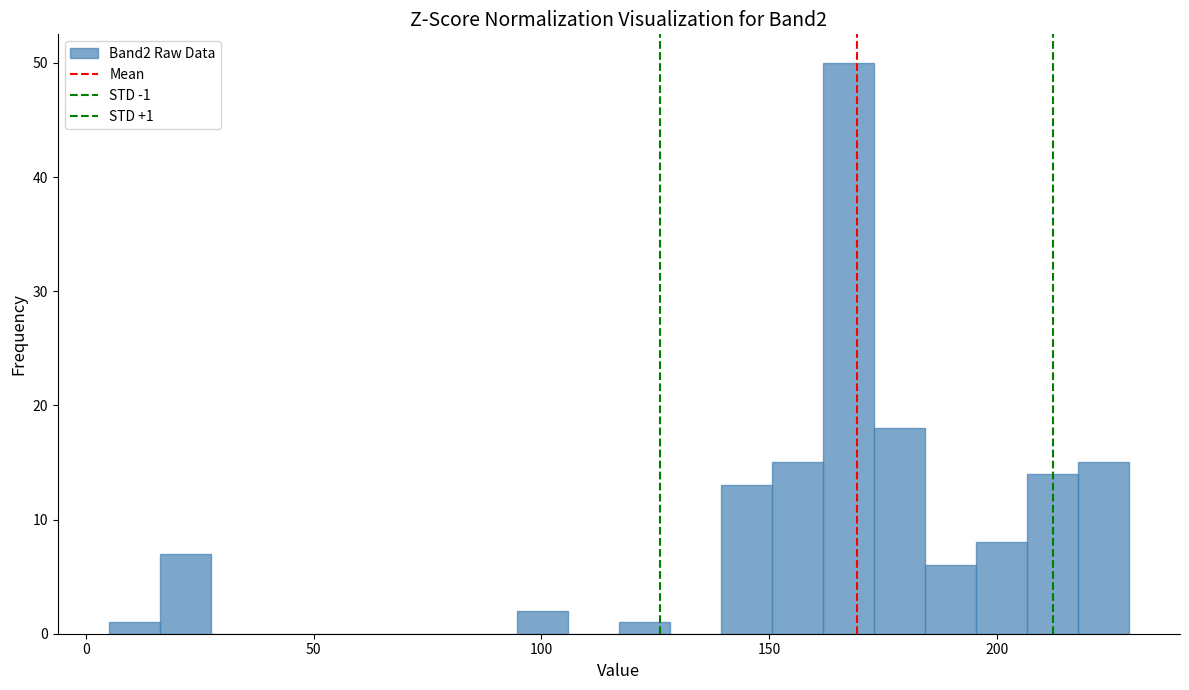

Read against the x-axis, roughly where is the centre of the tallest bar?

165